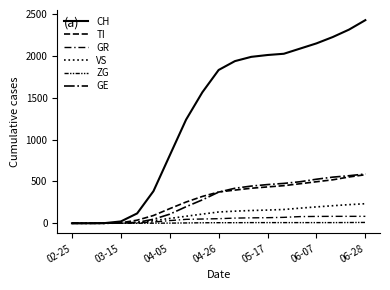

List the series in order of their peak value, lowest first.

ZG, GR, VS, TI, GE, CH